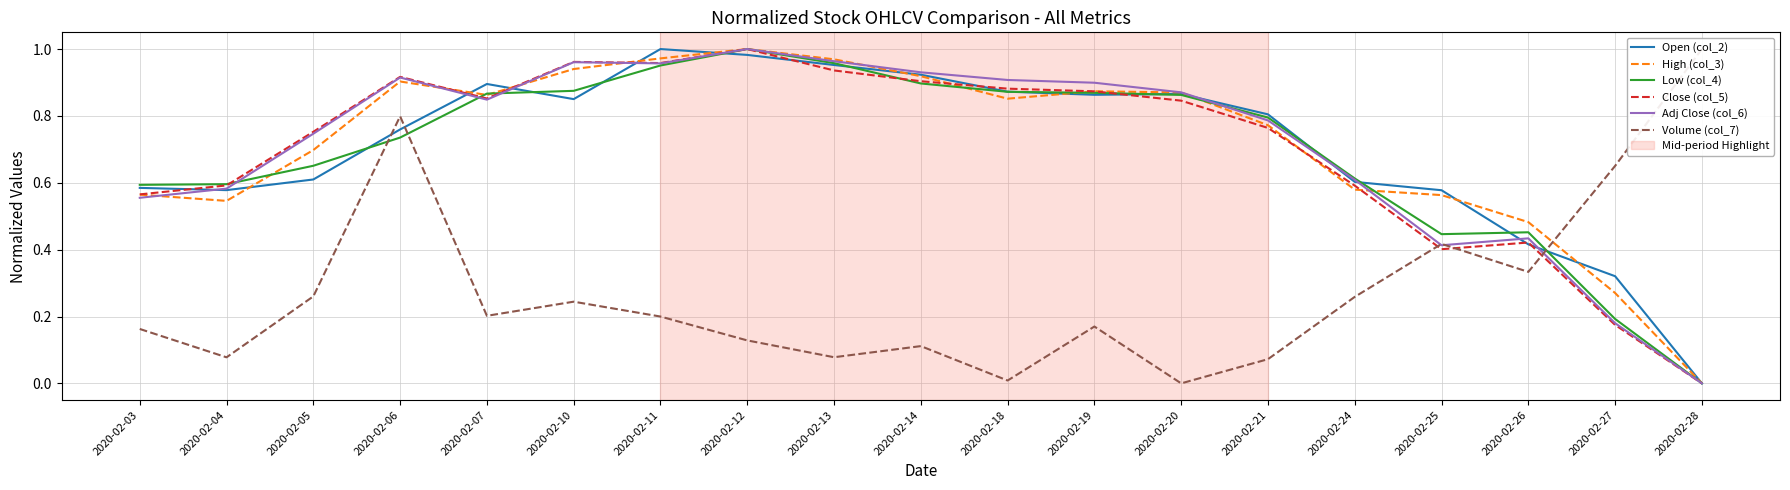

How many positive values does the Open (col_2) series have?

18